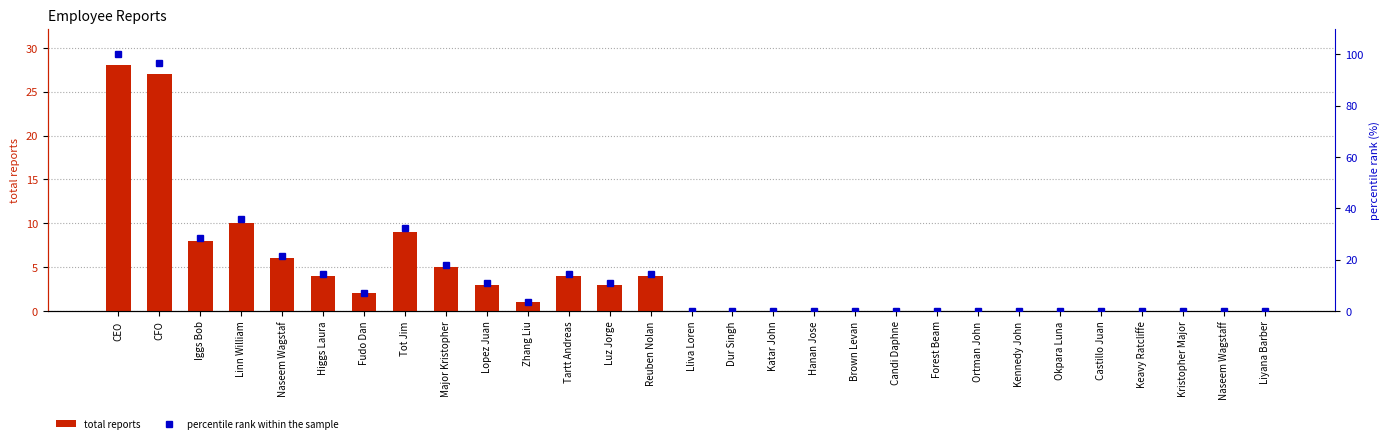

What is the total value across all series at Iggs Bob?

36.6